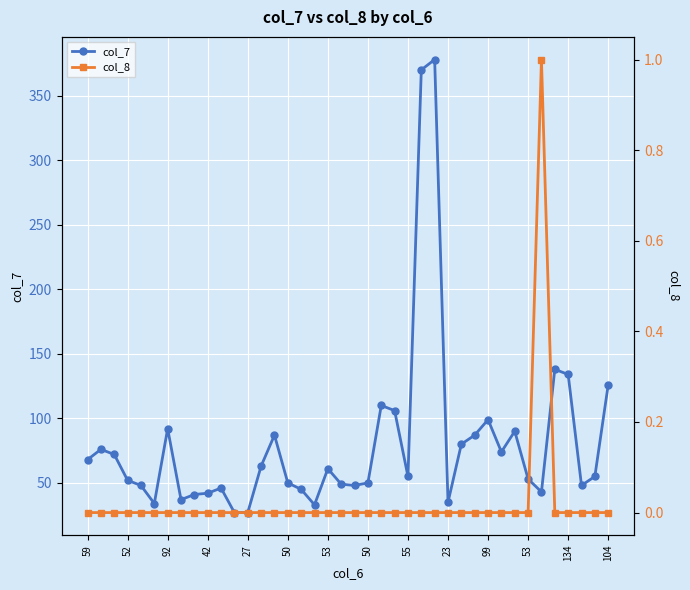

Reading left to right, transcribe all the data shown in this chart.

col_7: 68	76	72	52	48	34	92	37	41	42	46	27	27	63	87	50	45	33	61	49	48	50	110	106	55	370	378	35	80	87	99	74	90	53	43	138	134	48	55	126
col_8: 0	0	0	0	0	0	0	0	0	0	0	0	0	0	0	0	0	0	0	0	0	0	0	0	0	0	0	0	0	0	0	0	0	0	1	0	0	0	0	0